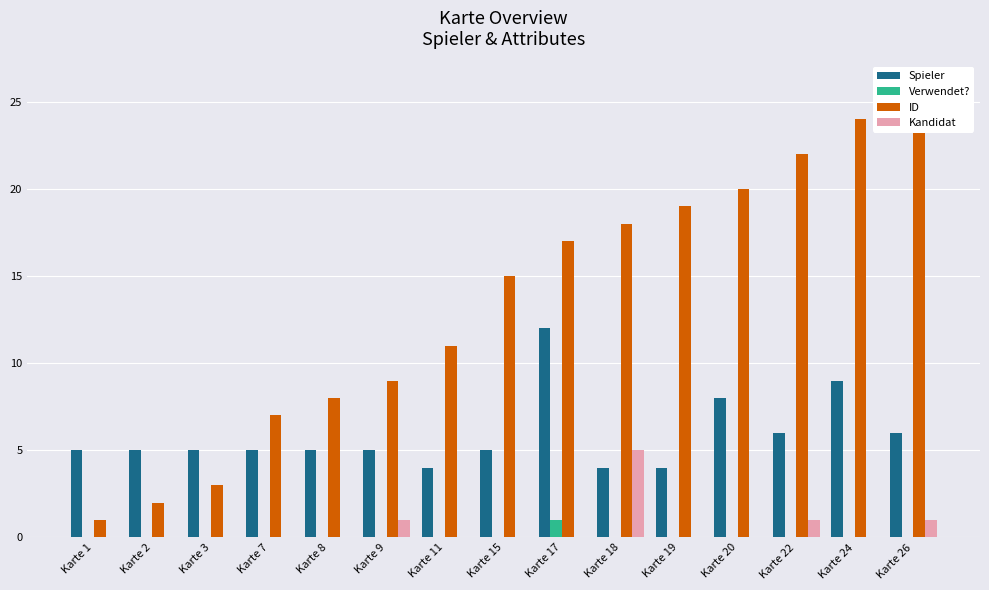

Reading left to right, list all the values displayed in this chart.

Spieler: 5	5	5	5	5	5	4	5	12	4	4	8	6	9	6
Verwendet?: 0	0	0	0	0	0	0	0	1	0	0	0	0	0	0
ID: 1	2	3	7	8	9	11	15	17	18	19	20	22	24	26
Kandidat: 0	0	0	0	0	1	0	0	0	5	0	0	1	0	1